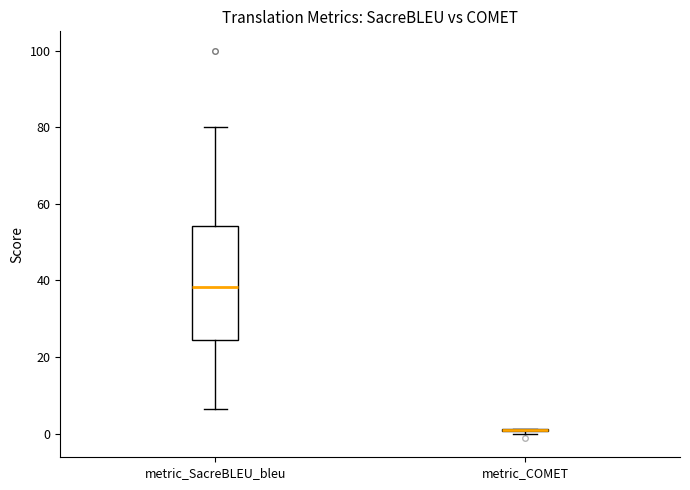

Reading left to right, transcribe this box plot: for each box, give where its median line is, the range the box spans, and where its two whiskers end, as read against the y-axis. The values are not printed on the chart, so give them approximately, as read against the axis.

metric_SacreBLEU_bleu: median 38, box 24 to 54, whiskers 6 to 80
metric_COMET: box collapsed to a line at 0, whiskers 0 to 2